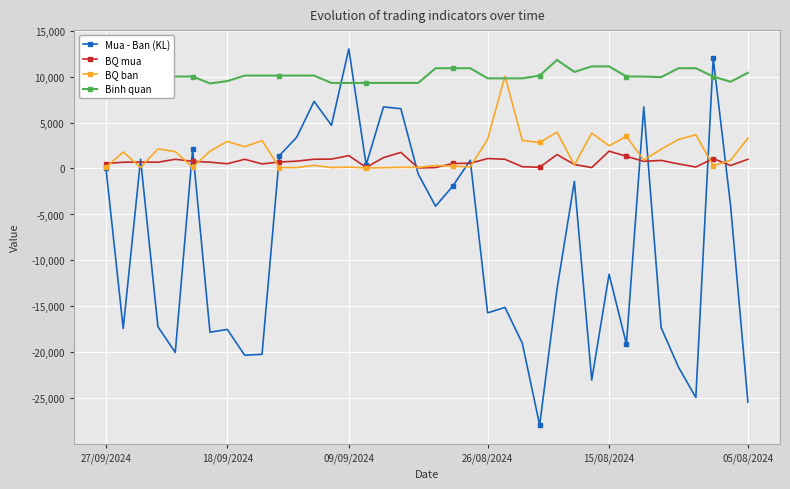

Which series has the largest range (max minus min)?

Mua - Ban (KL)